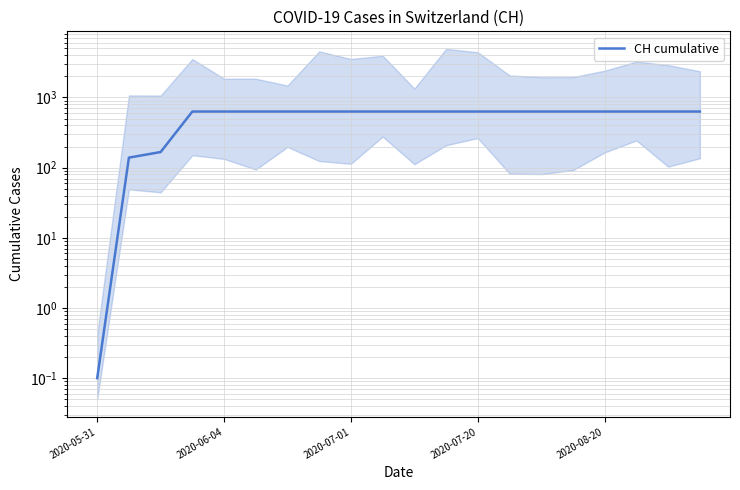

What is the sum of all values?

11033.1